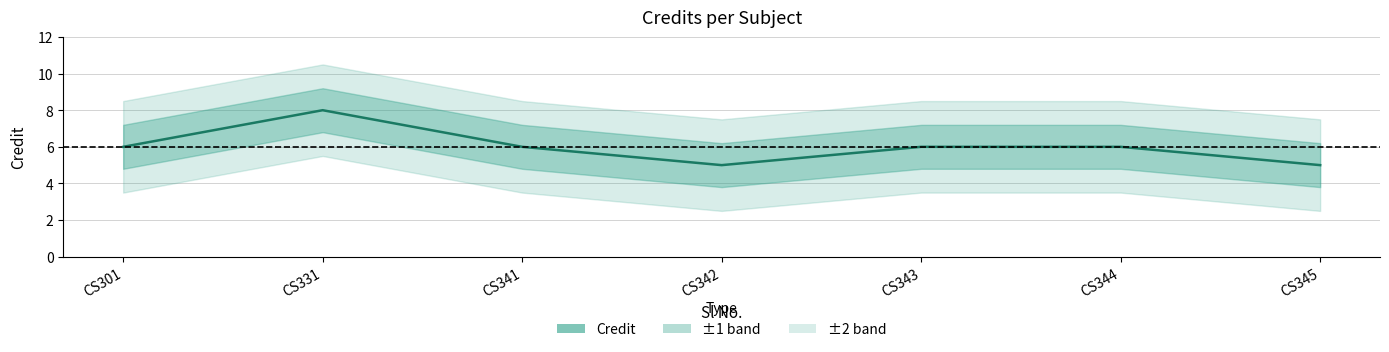

What is the difference between the values at CS342 and CS344?

1